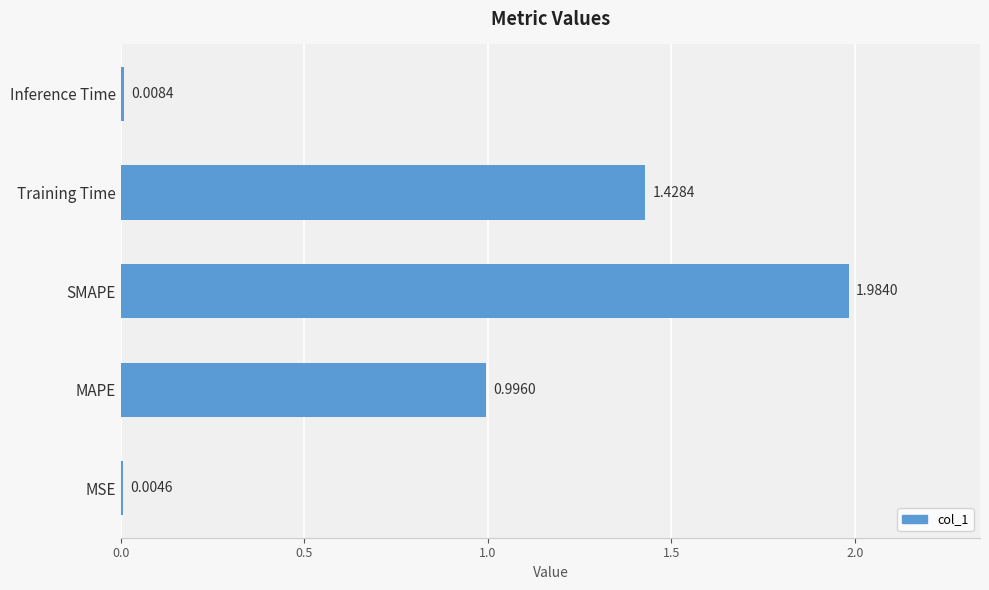

At which category does the chart reach its peak across all series?

SMAPE